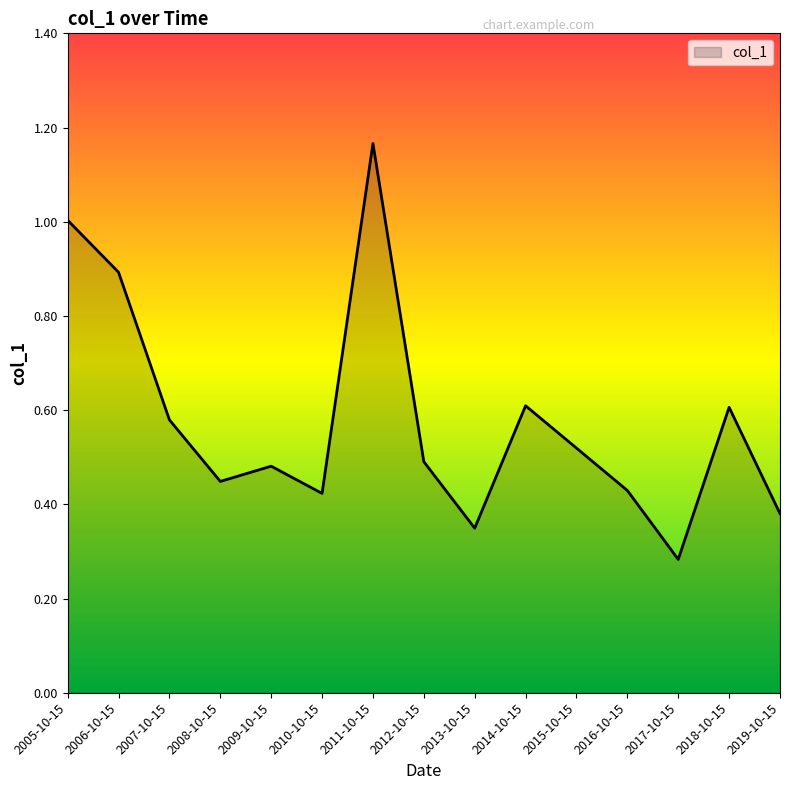

The value at 2006-10-15 is 0.9. True or false?

True